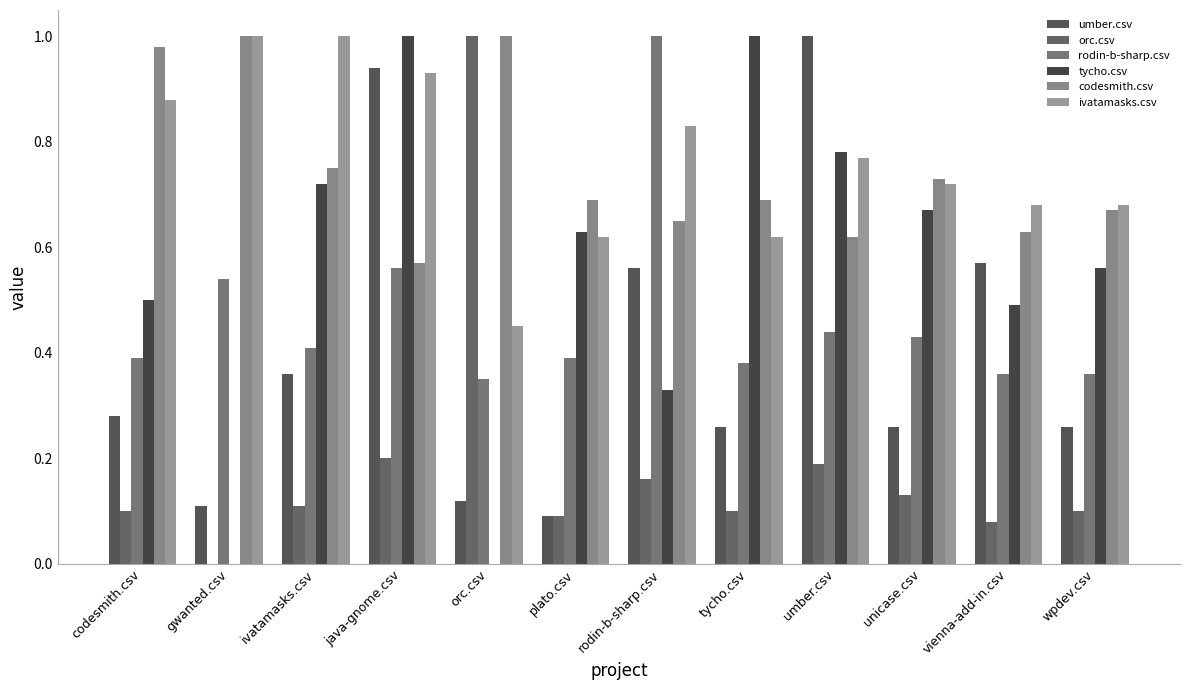

At how many categories does at least one series exceed 0?

12